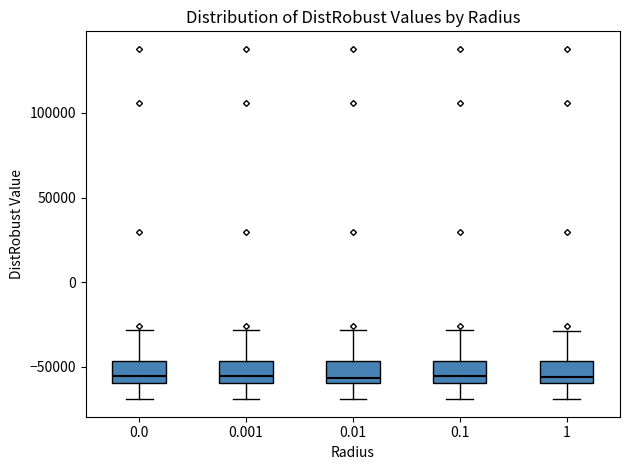

Reading left to right, read every box against the y-axis: the position of its median line, the range the box covers, and the ends of its whiskers. The values are not printed on the chart, so give them approximately, as read against the axis.

0.0: median -55000, box -60000 to -45000, whiskers -70000 to -30000
0.001: median -55000, box -60000 to -45000, whiskers -70000 to -30000
0.01: median -55000, box -60000 to -45000, whiskers -70000 to -30000
0.1: median -55000, box -60000 to -45000, whiskers -70000 to -30000
1: median -55000, box -60000 to -45000, whiskers -70000 to -30000